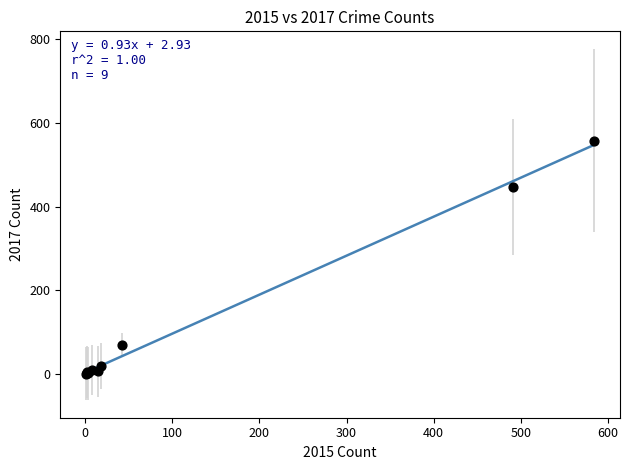

What Y value in the scatter plot is closest to 279?

447